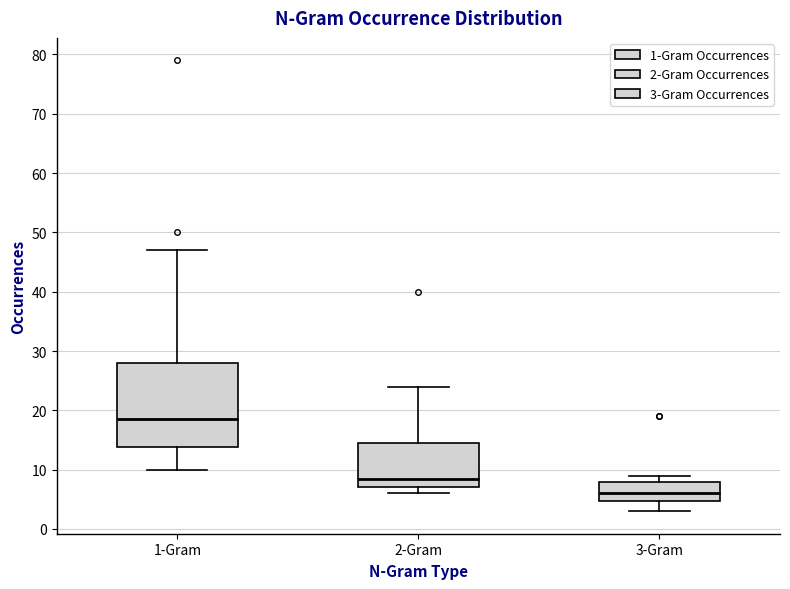

Which box's median line is the highest?

1-Gram